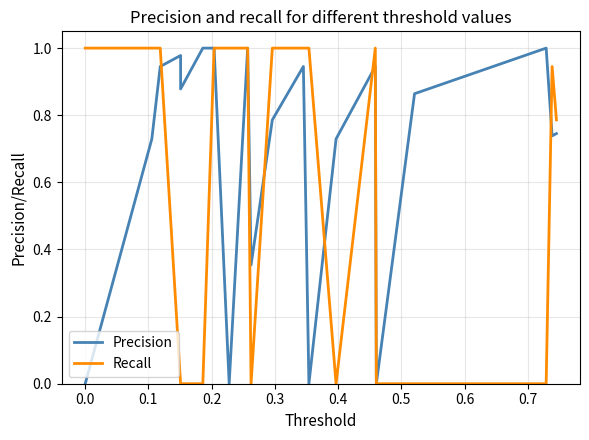

Rank the series by their average value, from highest to lowest.

Precision, Recall